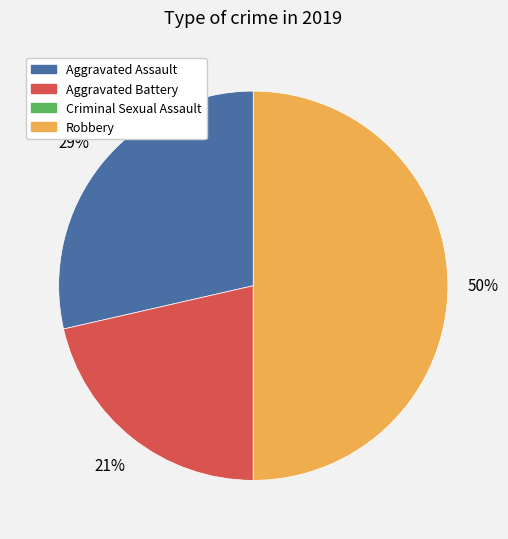

To the nearest percent, what portion does Aggravated Battery represent?

21%